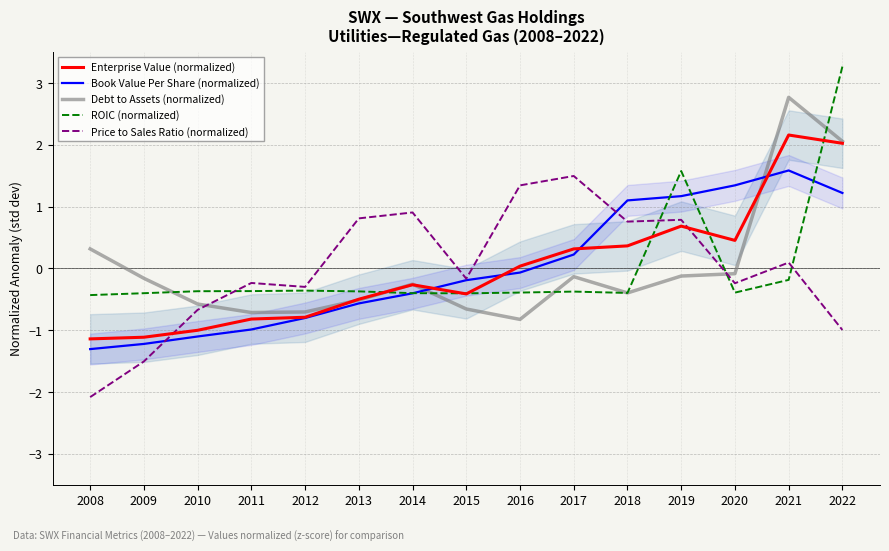

What are all the series names shown in the legend?

Enterprise Value (normalized), Book Value Per Share (normalized), Debt to Assets (normalized), ROIC (normalized), Price to Sales Ratio (normalized)